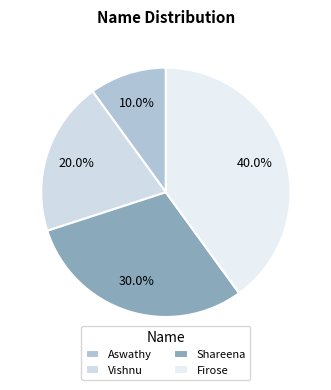

Does any single category account for the majority?

No